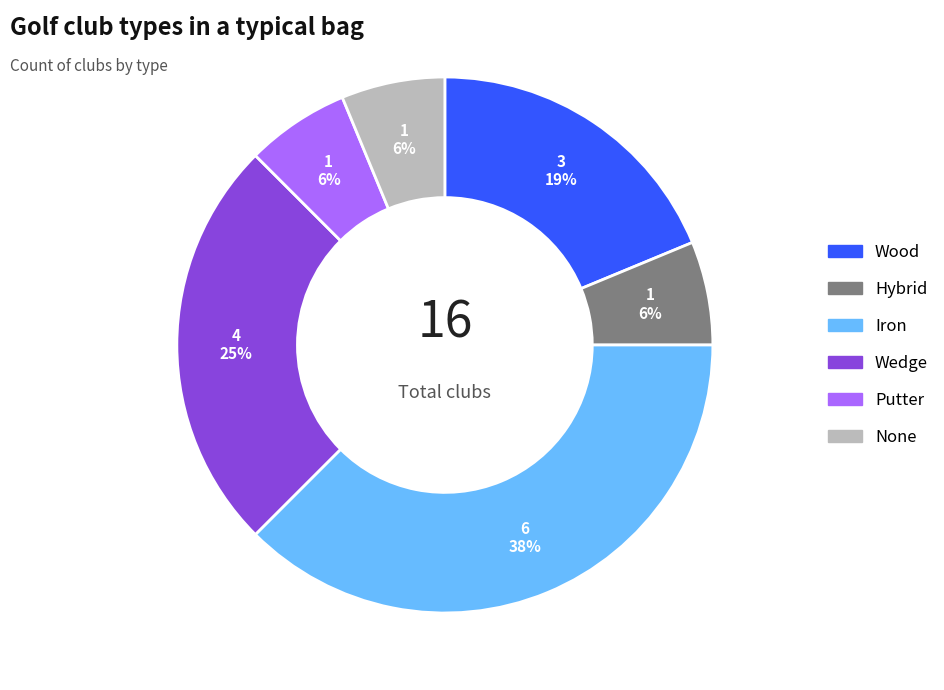

To the nearest percent, what is the average slice percentage?

17%